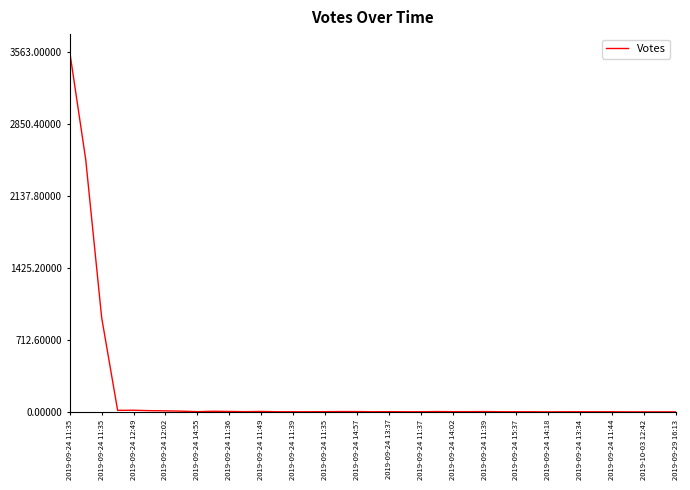

What is the maximum value shown in the chart?

3563